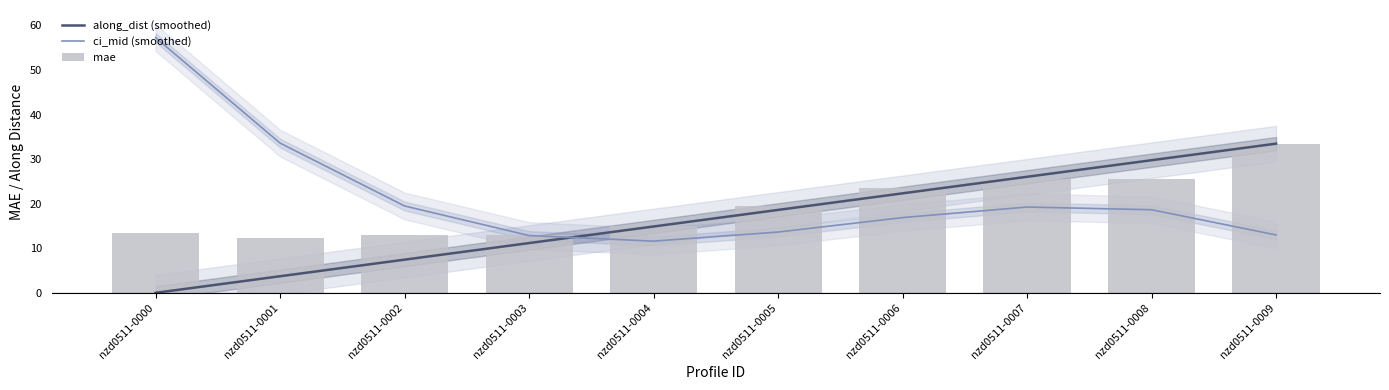

What is the difference between the highest and lowest values at nzd0511-0002?

12.0